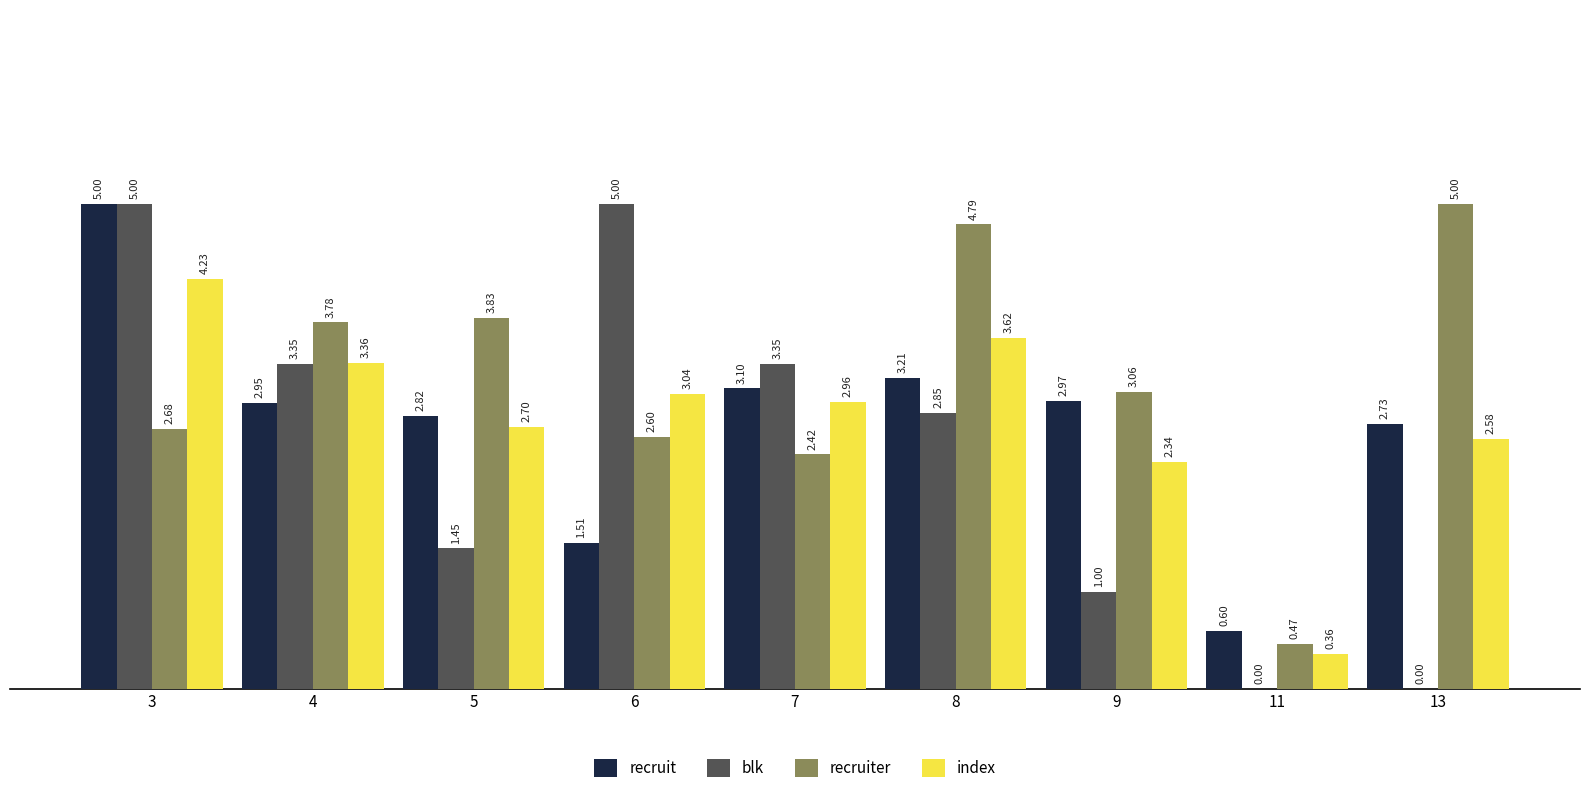

Is the value of blk at 7 greater than the value of index at 8?

No